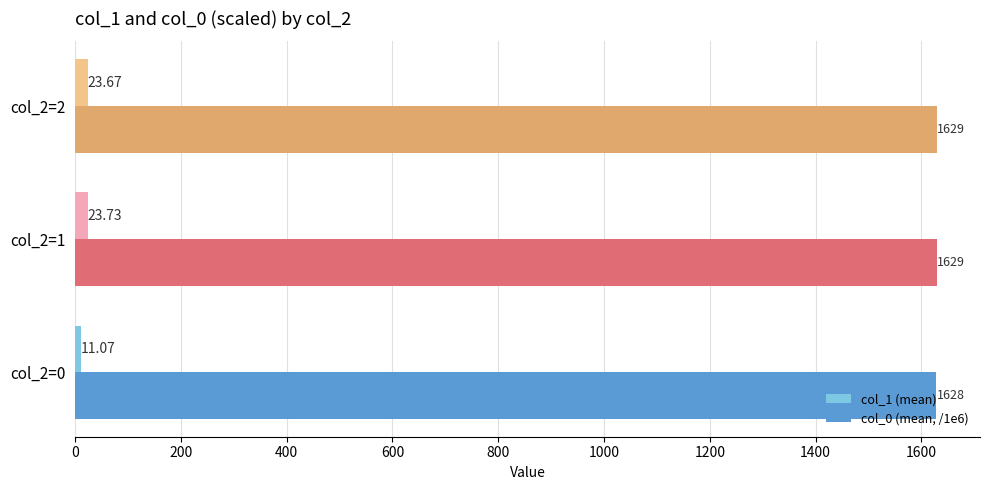

What is the greatest value displayed?

1629.4